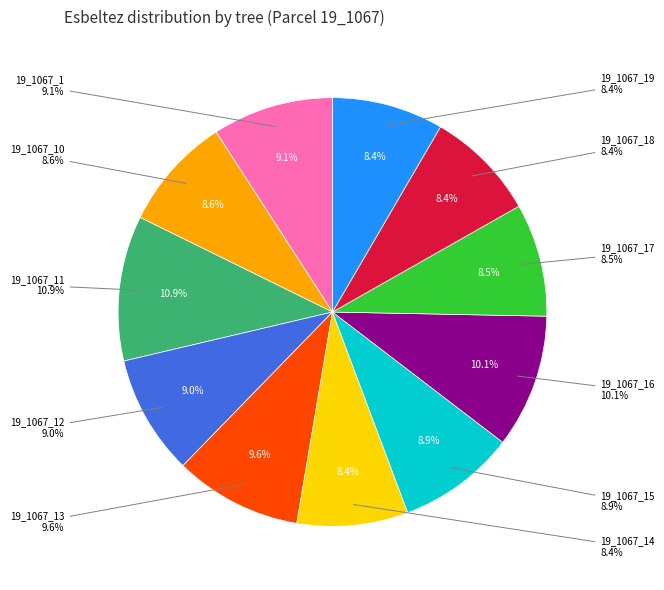

Is there a majority slice in this chart?

No